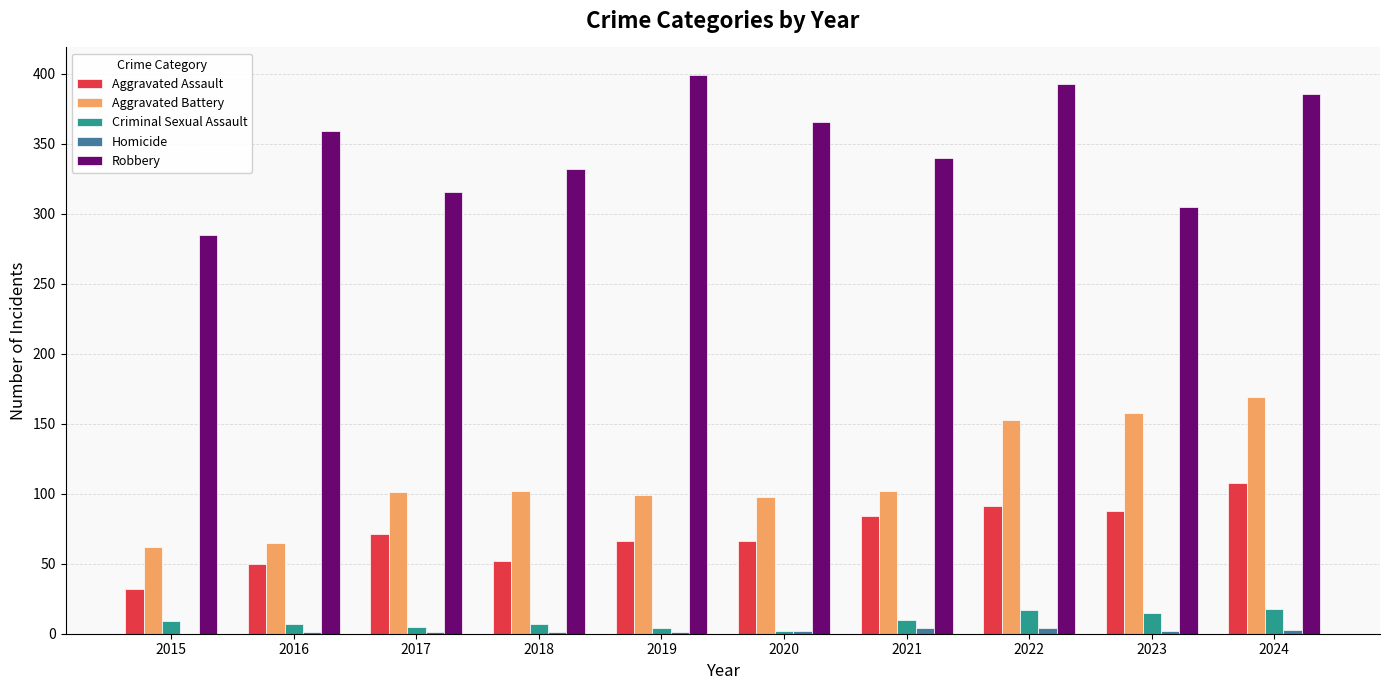

What is the sum of all Robbery values?

3481